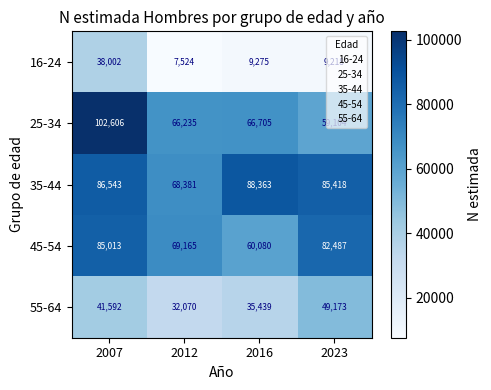

At 2012, list the series in order from largest to smallest.

45-54, 35-44, 25-34, 55-64, 16-24